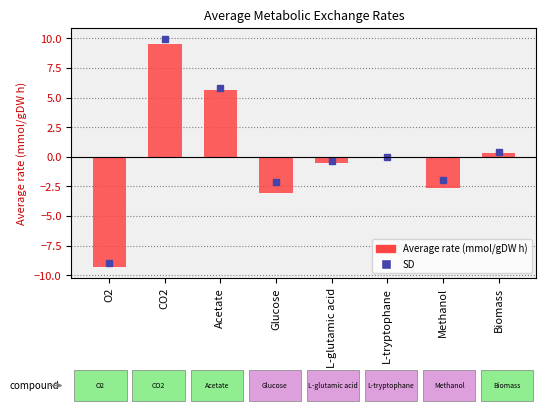

What is the change in value from CO2 to Acetate?

-3.9